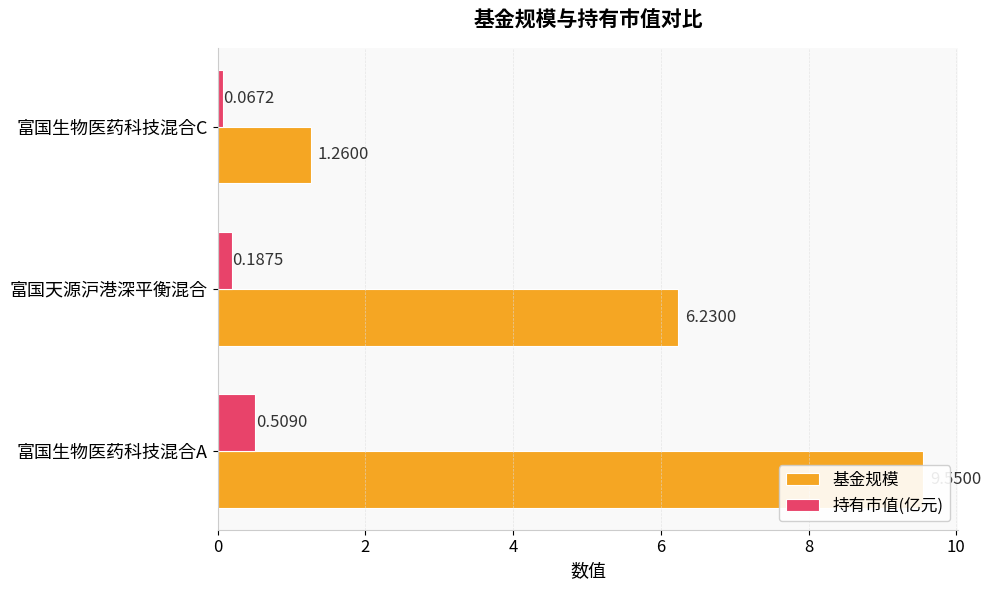

List the series in order of their peak value, lowest first.

持有市值(亿元), 基金规模